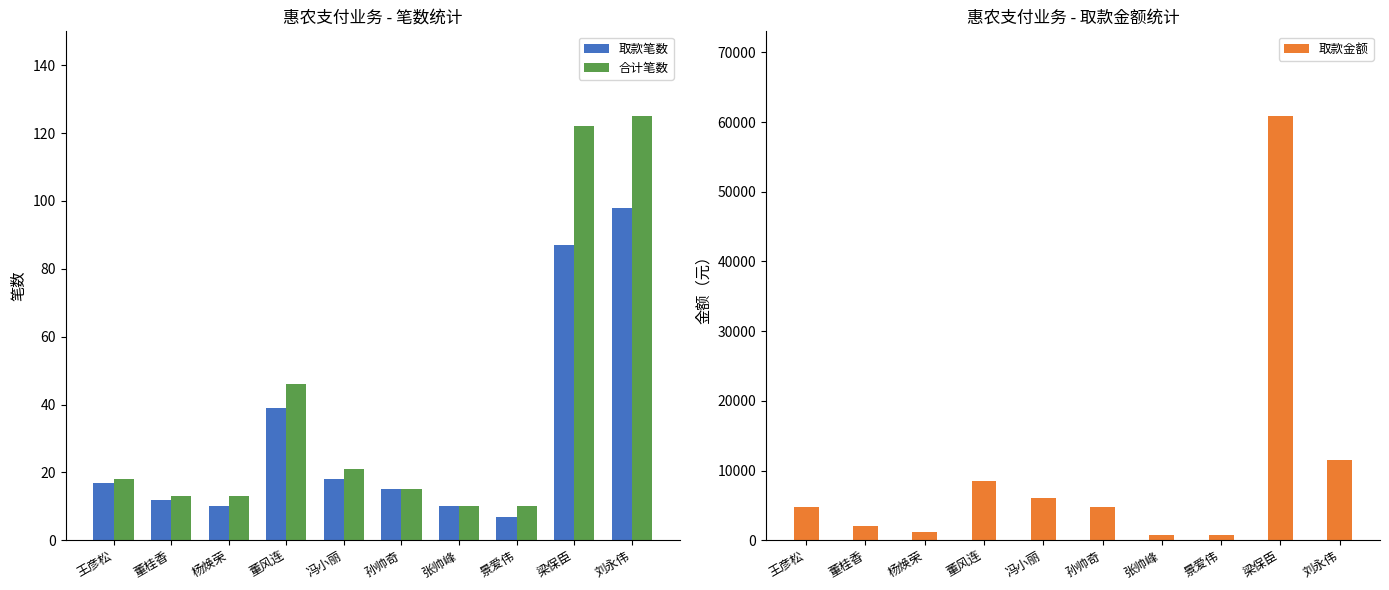

What is the minimum value shown in the chart?

7